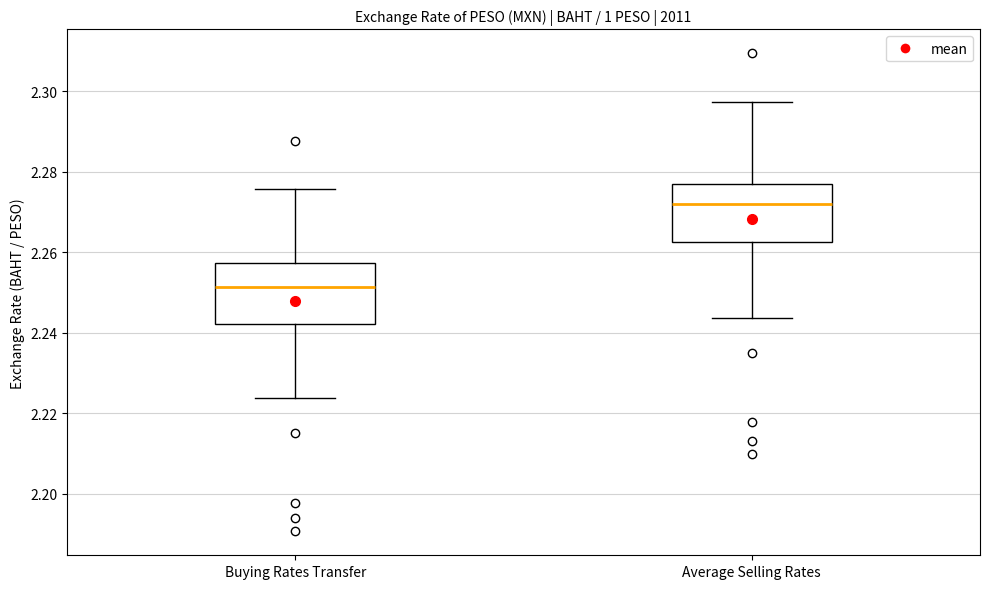

Reading left to right, transcribe this box plot: for each box, give where its median line is, the range the box spans, and where its two whiskers end, as read against the y-axis. The values are not printed on the chart, so give them approximately, as read against the axis.

Buying Rates Transfer: median 2.252, box 2.242 to 2.258, whiskers 2.224 to 2.276
Average Selling Rates: median 2.272, box 2.262 to 2.278, whiskers 2.244 to 2.298